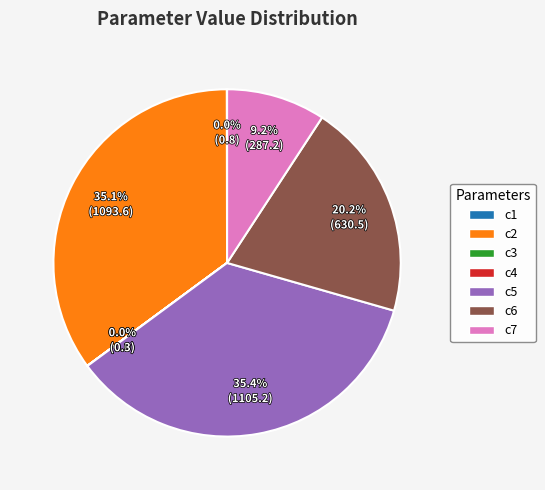

Combined, do c6 and c7 account for over 50%?

No